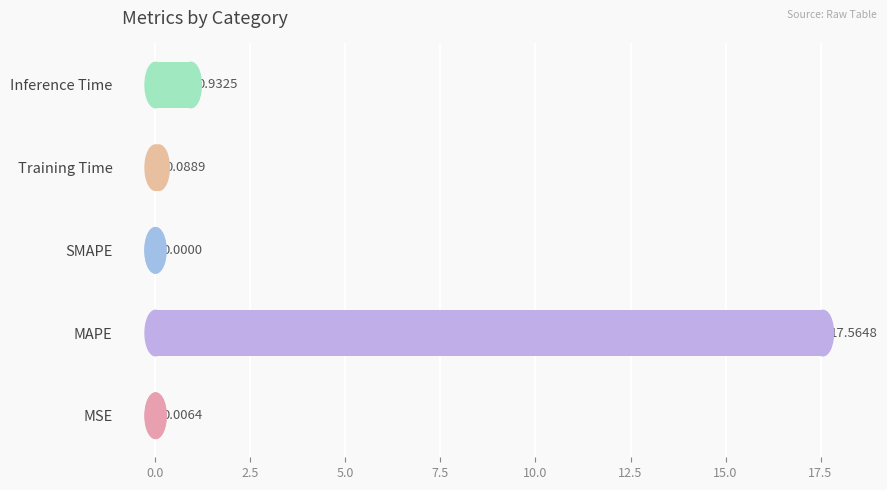

What is the sum of all values?

18.6